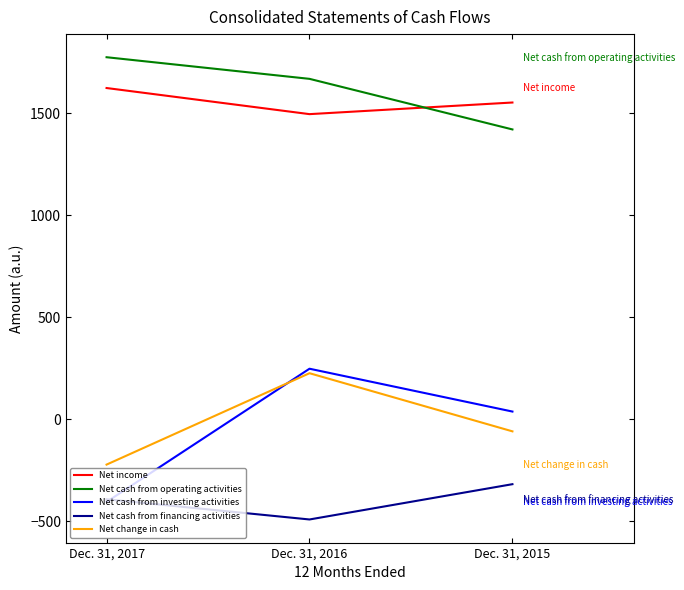

What is the spread (max minus min) of values at Dec. 31, 2016?

2160